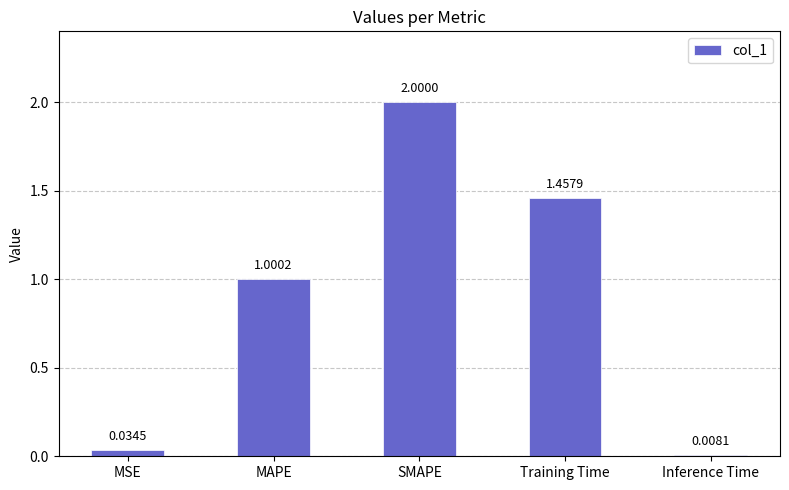

Rank the categories by value from highest to lowest.

SMAPE, Training Time, MAPE, MSE, Inference Time